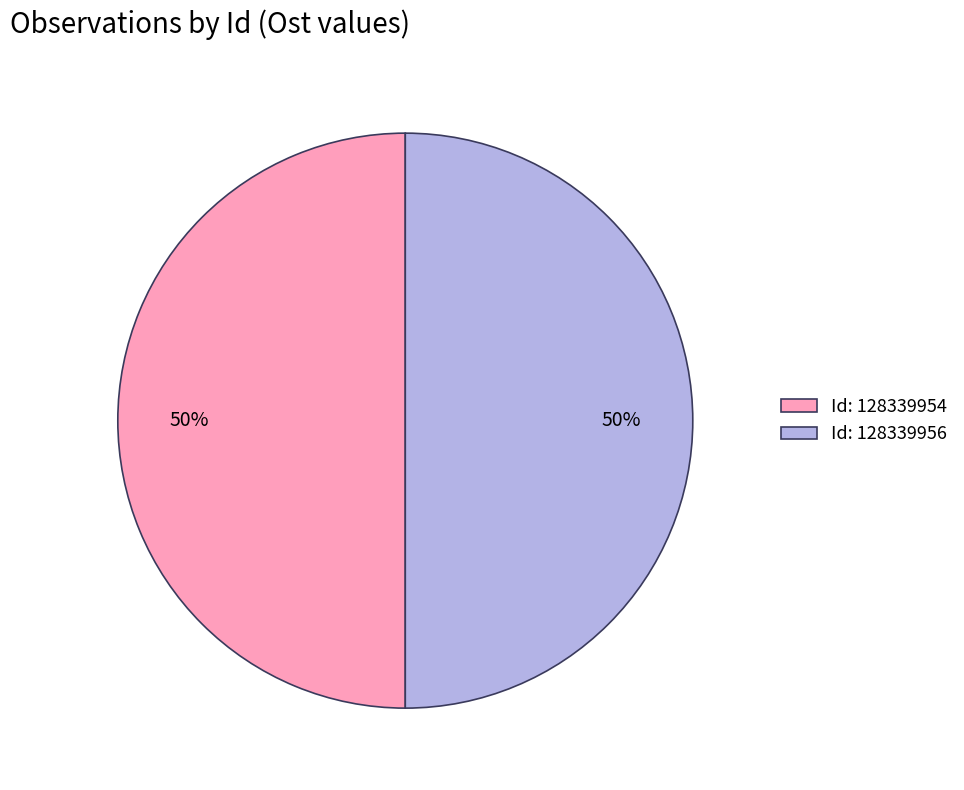

Approximately how many times larger is the value at Id: 128339954 compared to Id: 128339956?

1.0